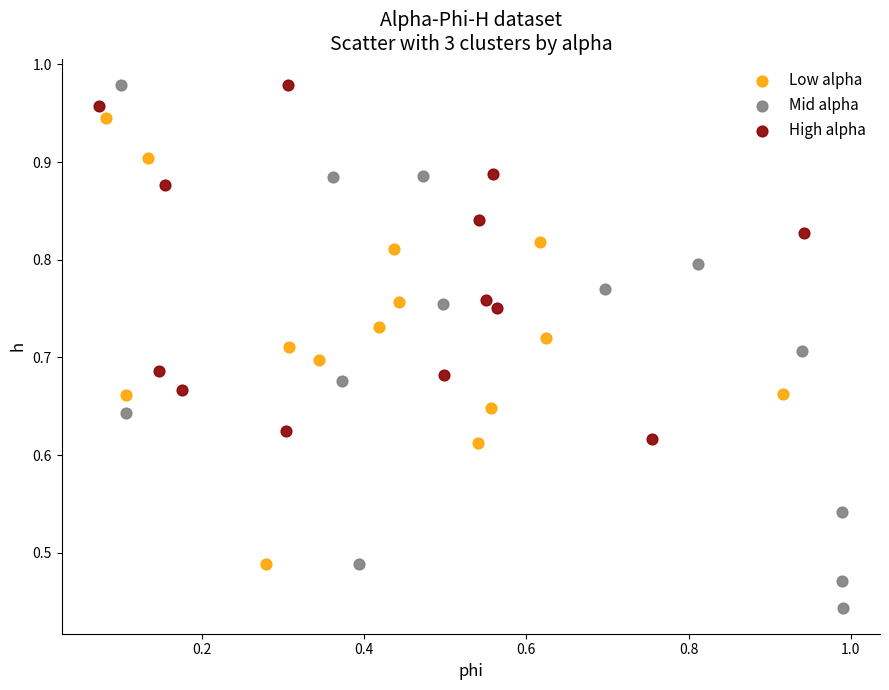

Which series reaches the minimum Y coordinate?

Mid alpha